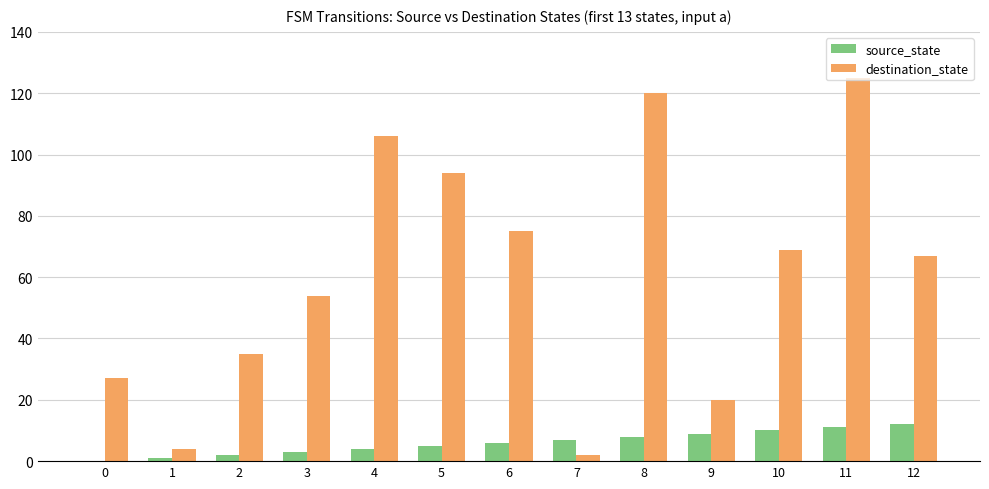

What is the highest value of the destination_state series?

125